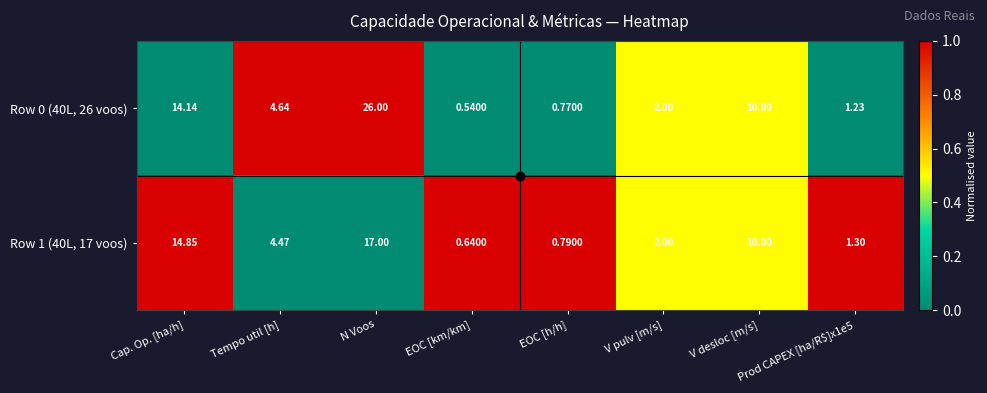

Where does the Row 1 (40L, 17 voos) series first go above 4?

Cap. Op. [ha/h]